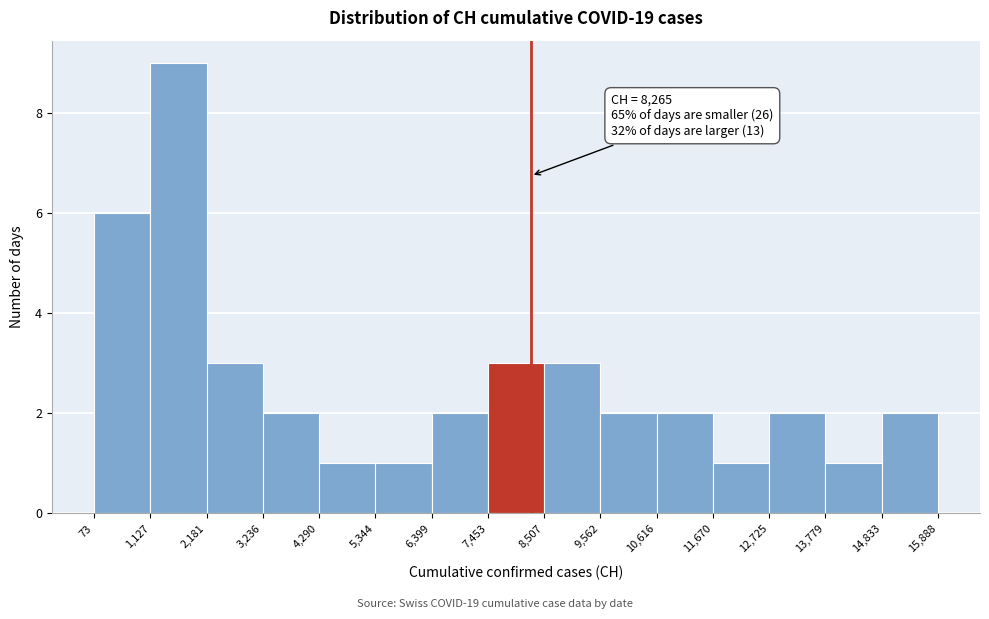

Which range on the x-axis has the tallest bar?

1,127 to 2,181